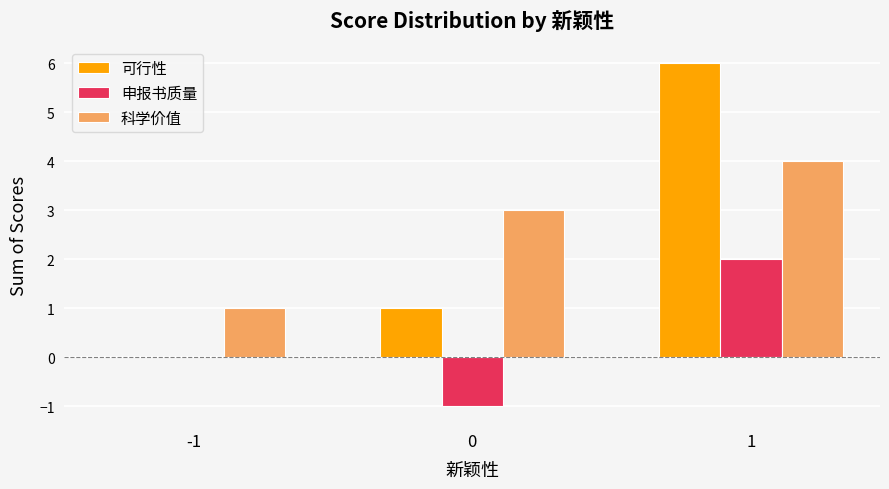

The 申报书质量 series shows 0 at 0. True or false?

False